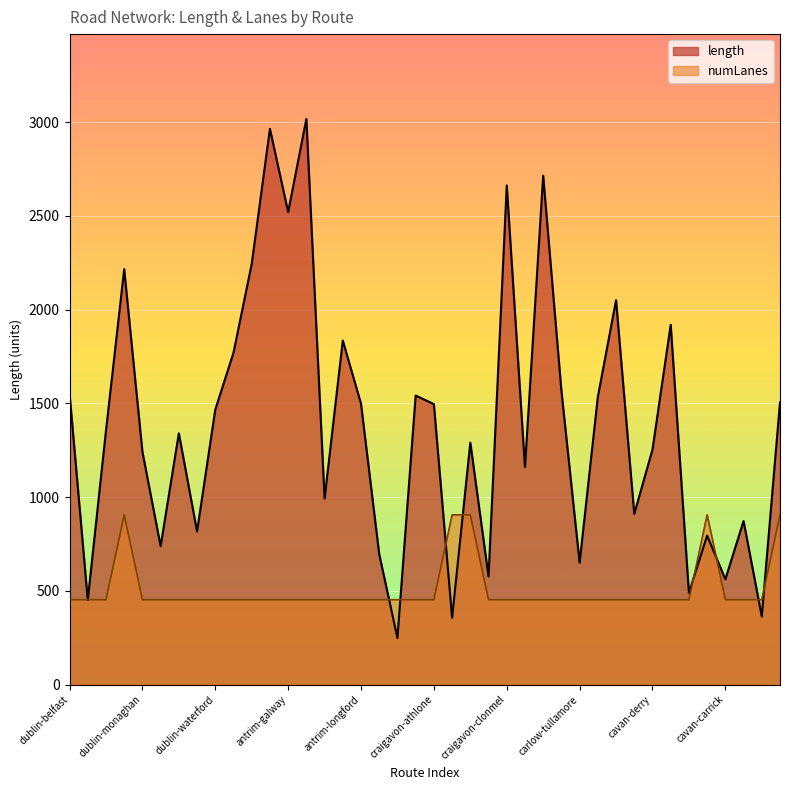

Rank the series by their average value, from highest to lowest.

length, numLanes